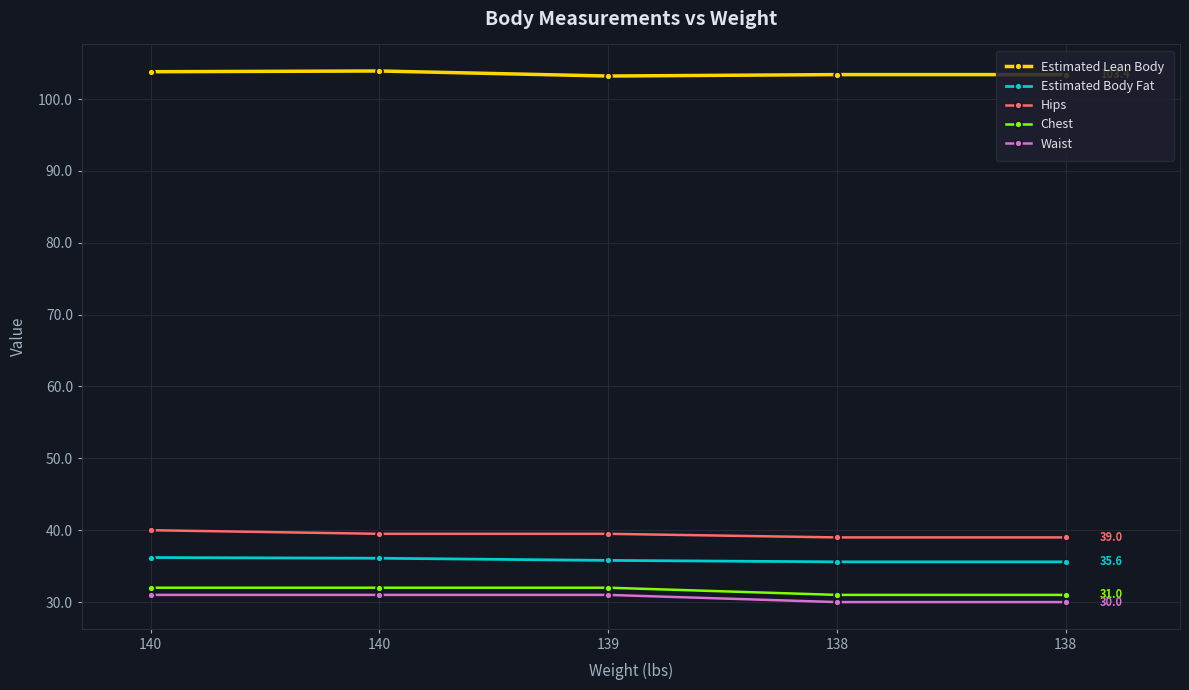

Rank the series by their maximum value, from lowest to highest.

Waist, Chest, Estimated Body Fat, Hips, Estimated Lean Body